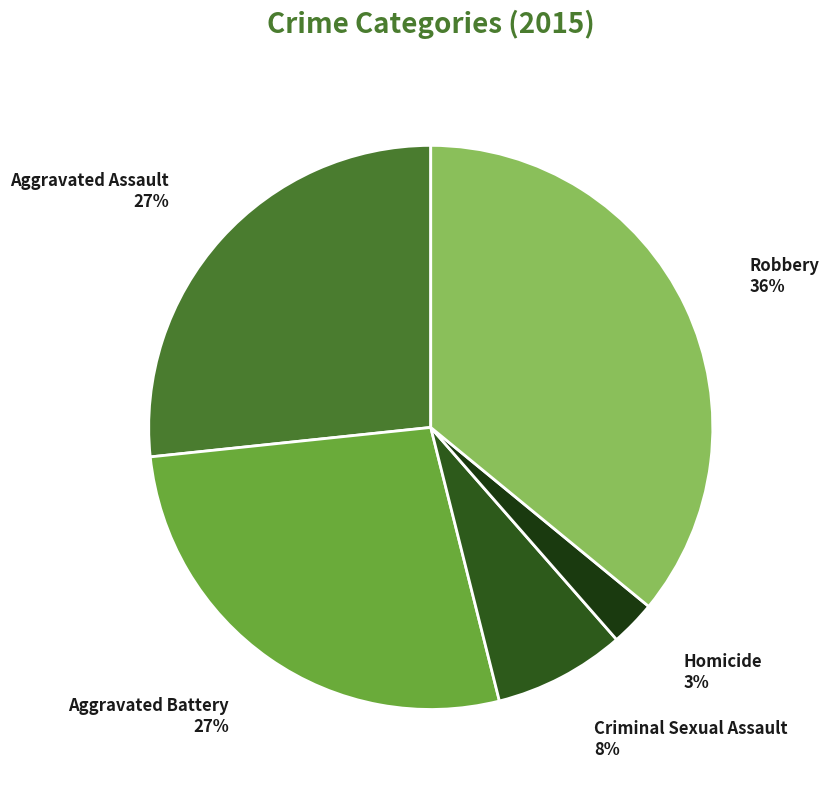

Which slice is the largest?

Robbery